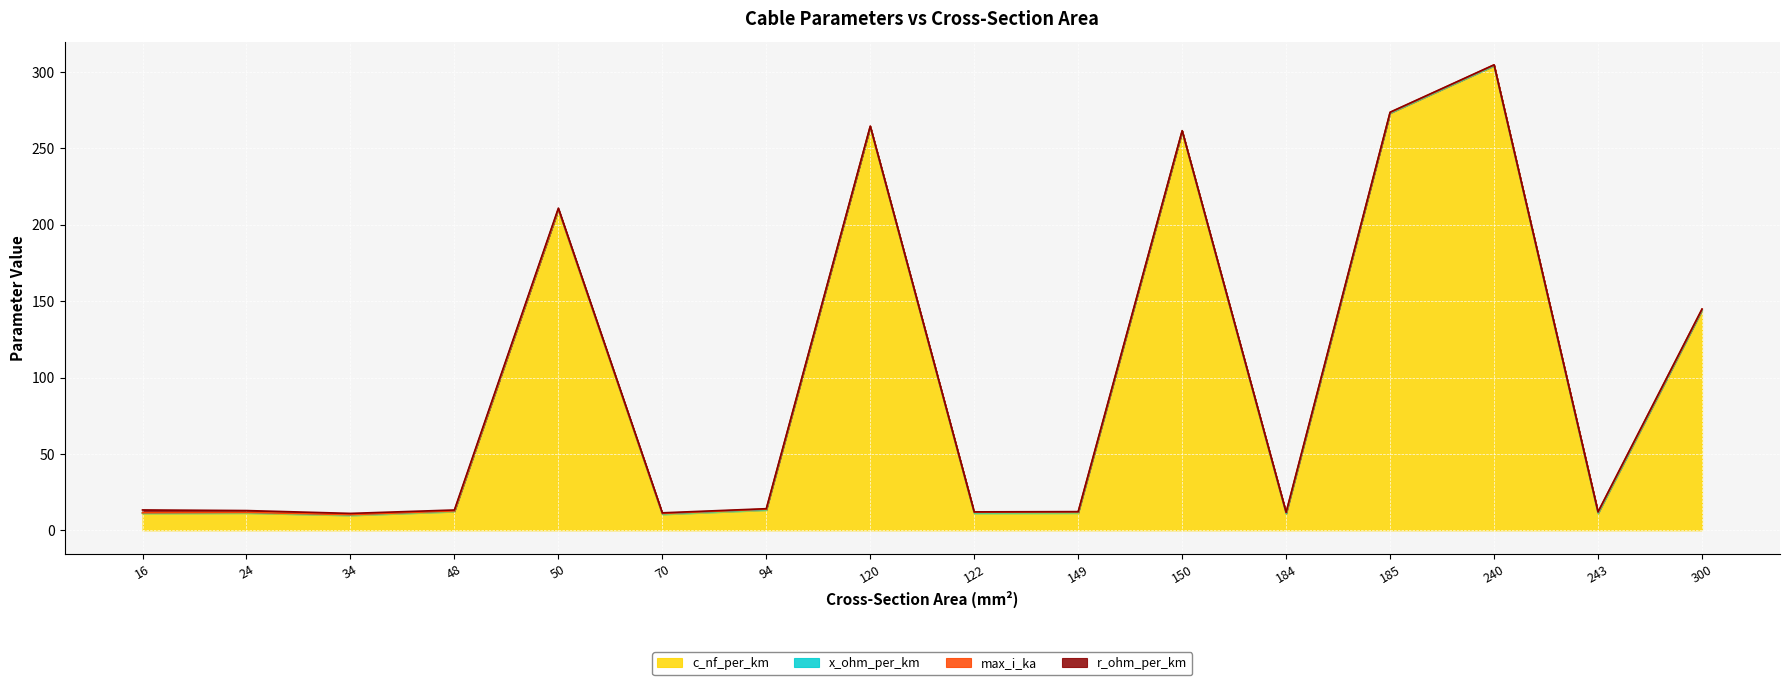

True or false: x_ohm_per_km has more than 2 interior local peaks.

True